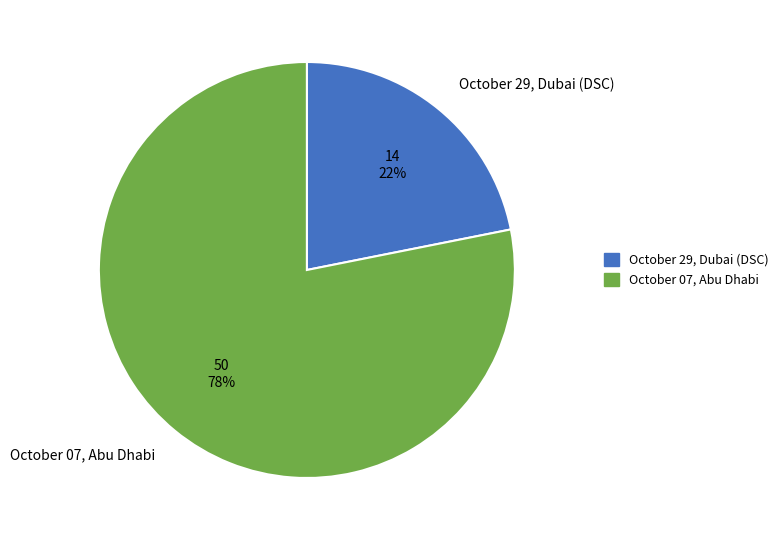

The October 29, Dubai (DSC) slice represents 22% of the pie. True or false?

True